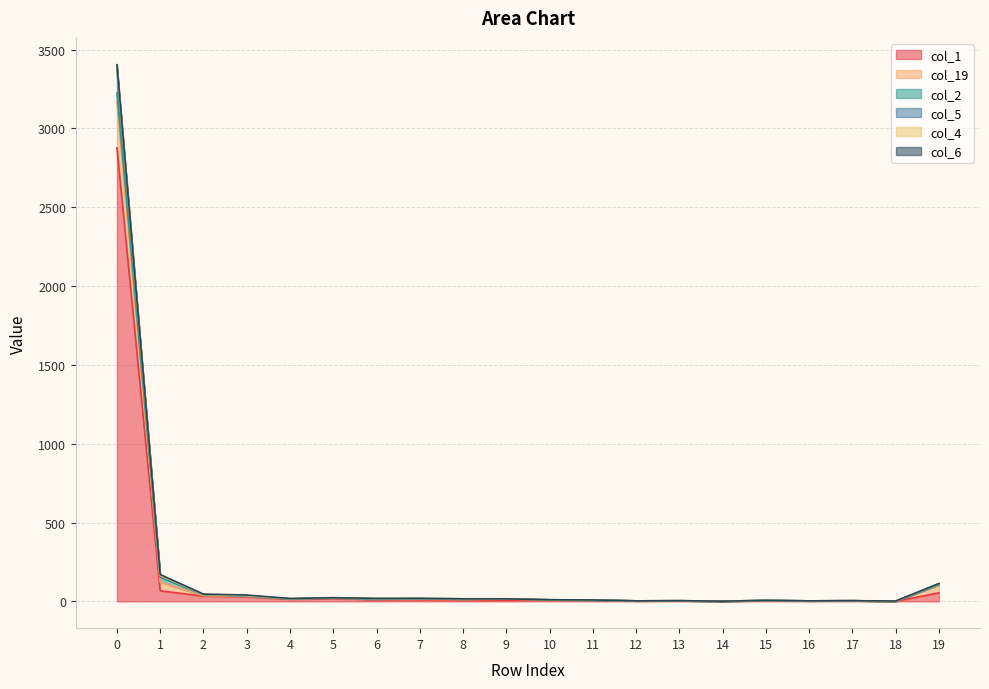

True or false: col_19 and col_5 cross at least once.

False